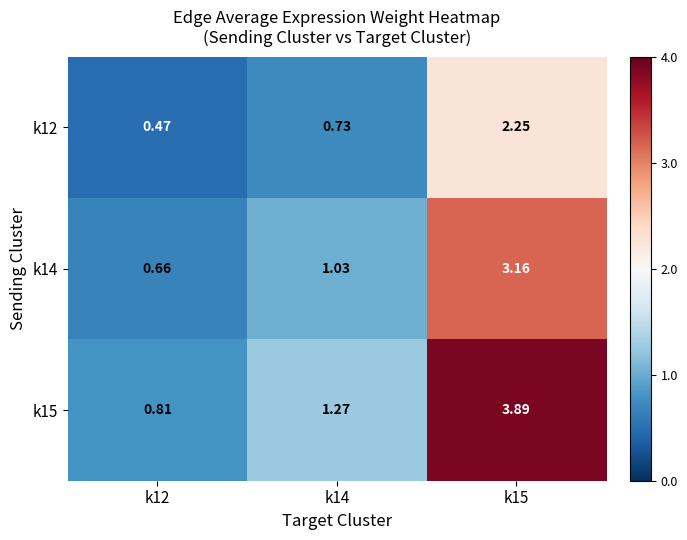

Is the value of k12 at k14 greater than the value of k15 at k14?

No